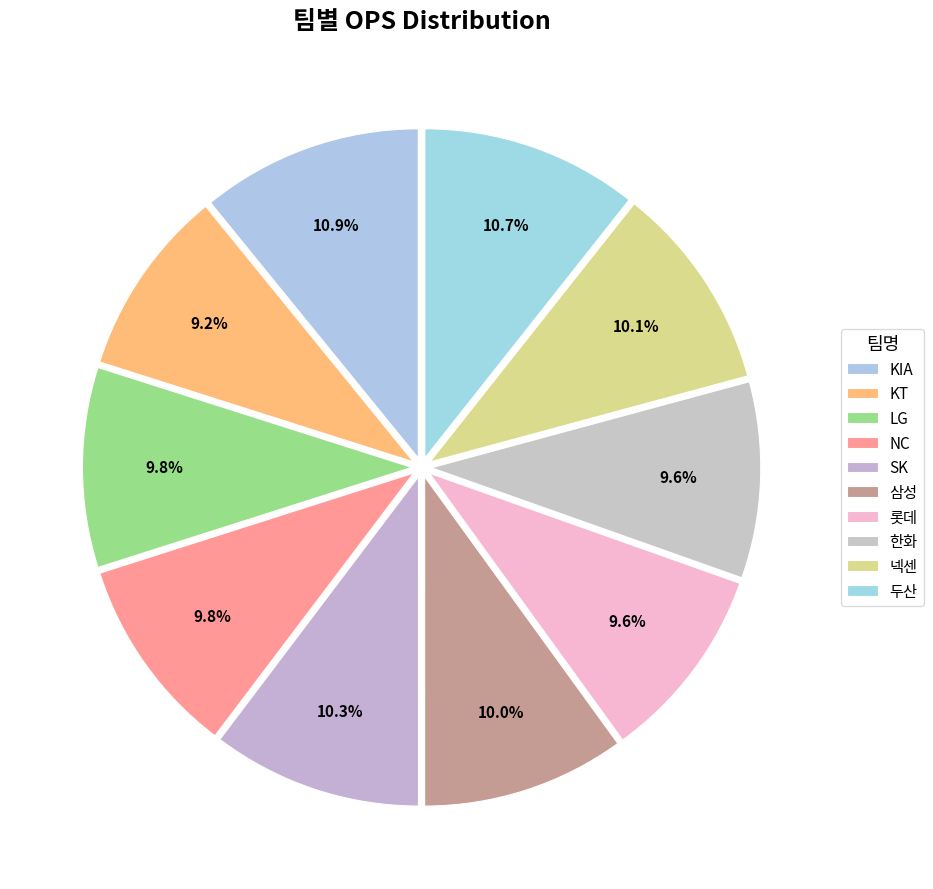

Does 넥센 account for over 50% of the chart?

No